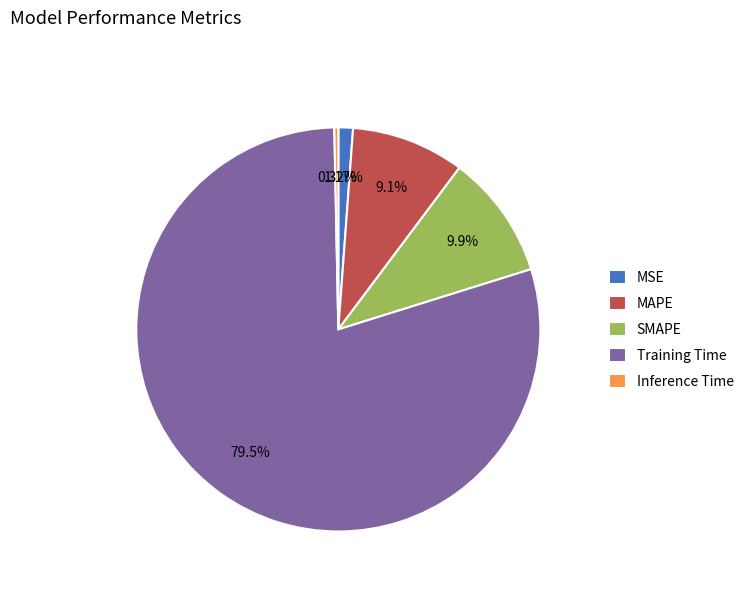

Which category accounts for the majority?

Training Time